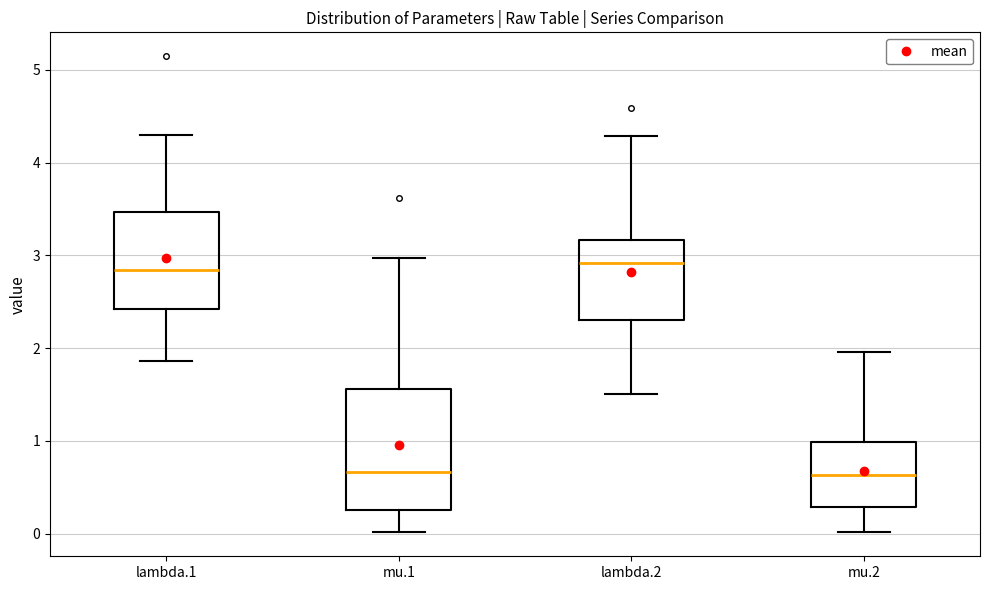

Reading left to right, read every box against the y-axis: the position of its median line, the range the box covers, and the ends of its whiskers. The values are not printed on the chart, so give them approximately, as read against the axis.

lambda.1: median 2.8, box 2.4 to 3.5, whiskers 1.9 to 4.3
mu.1: median 0.7, box 0.3 to 1.6, whiskers 0.0 to 3.0
lambda.2: median 2.9, box 2.3 to 3.2, whiskers 1.5 to 4.3
mu.2: median 0.6, box 0.3 to 1.0, whiskers 0.0 to 2.0